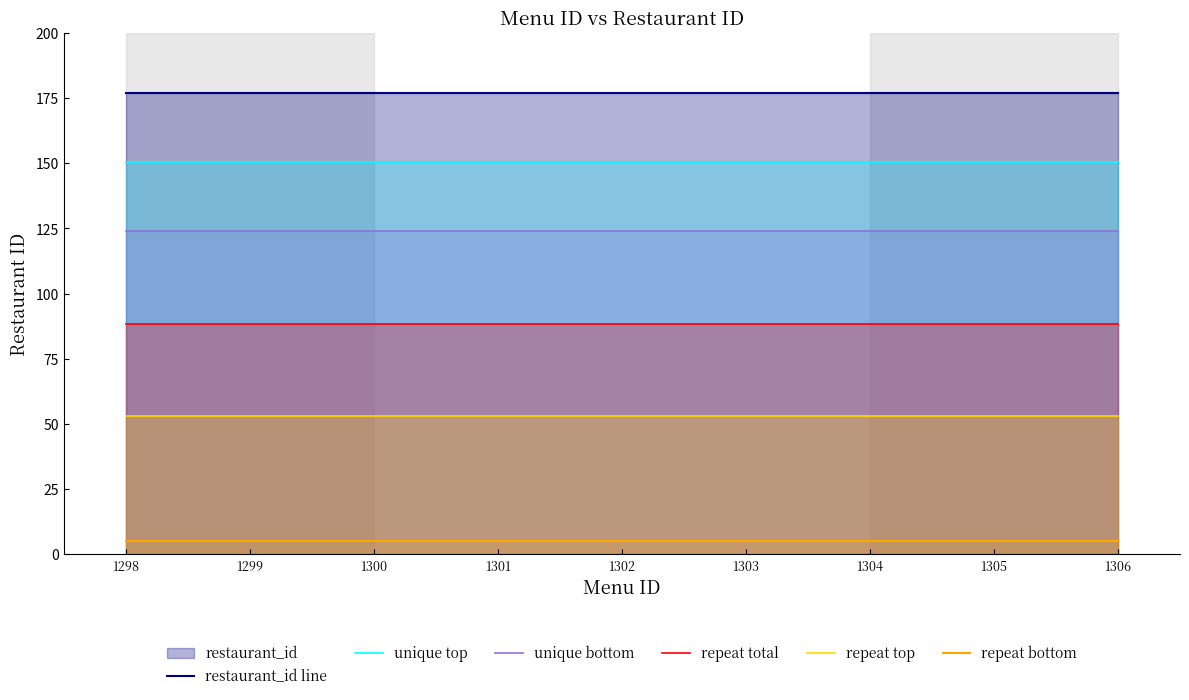

List the labels in order of repeat bottom value, smallest first.

1298, 1299, 1300, 1301, 1302, 1303, 1304, 1305, 1306